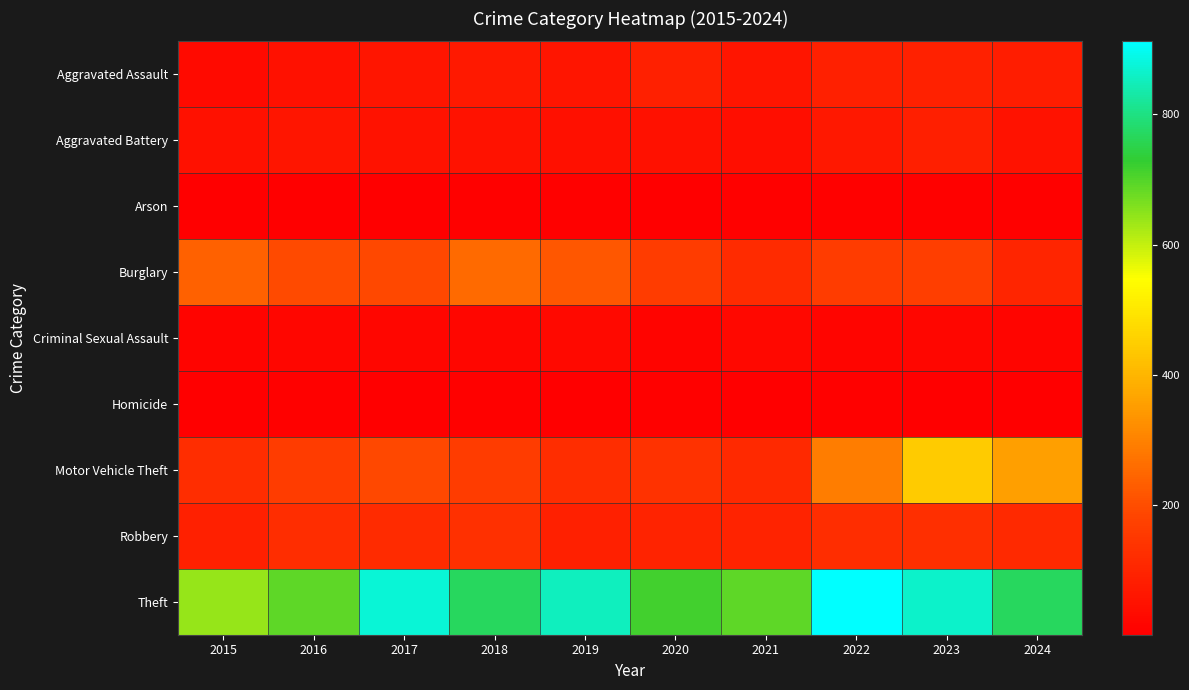

Which series has the widest spread of values?

Motor Vehicle Theft